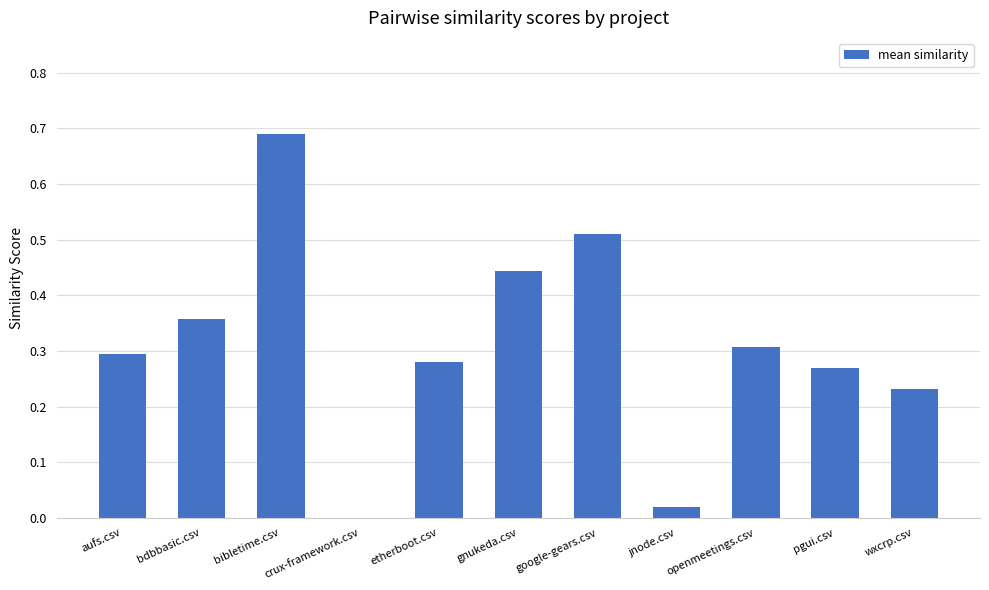

The value at aufs.csv is 0.3. True or false?

True